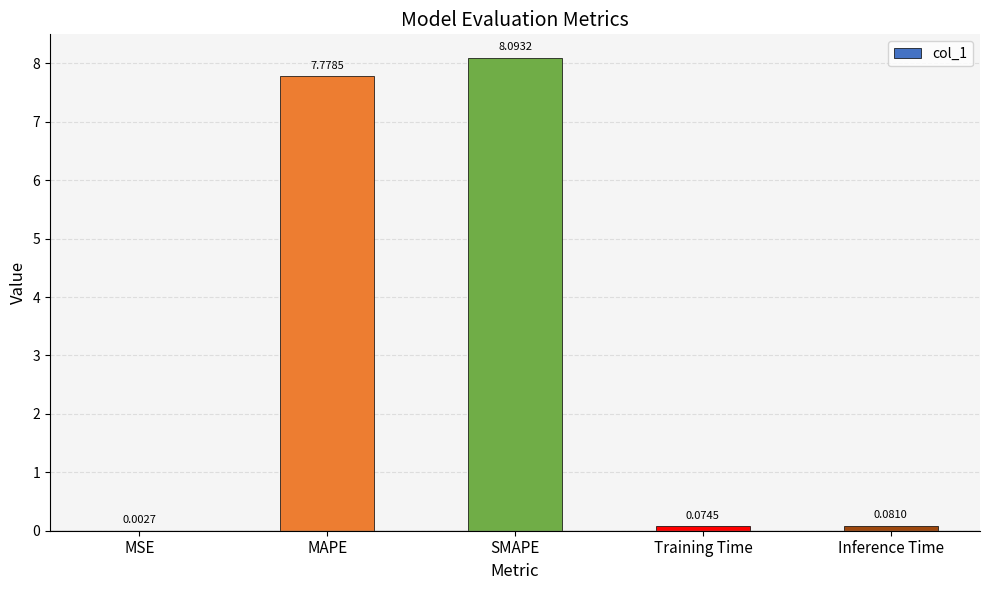

Where is the data nearest to the value 4?

MAPE